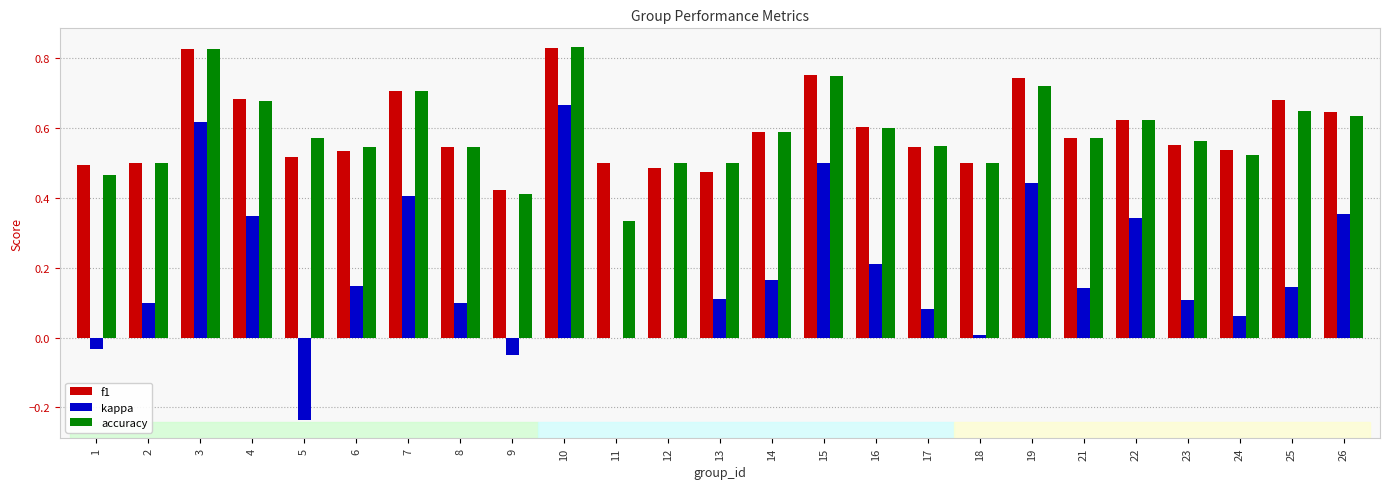

The value of kappa at 22 is 0.2. True or false?

False